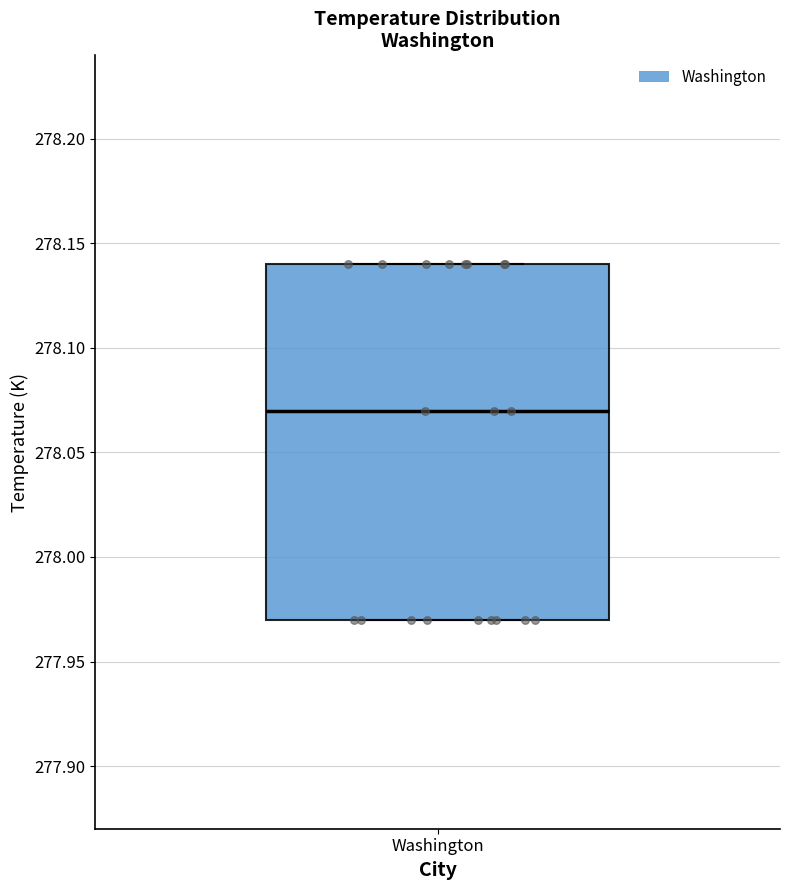

Transcribe this box plot: give where the median line is, the range the box spans, and where the two whiskers end, as read against the y-axis. The values are not printed on the chart, so give them approximately, as read against the axis.

median 278.07, box 277.97 to 278.14, whiskers 277.97 to 278.14